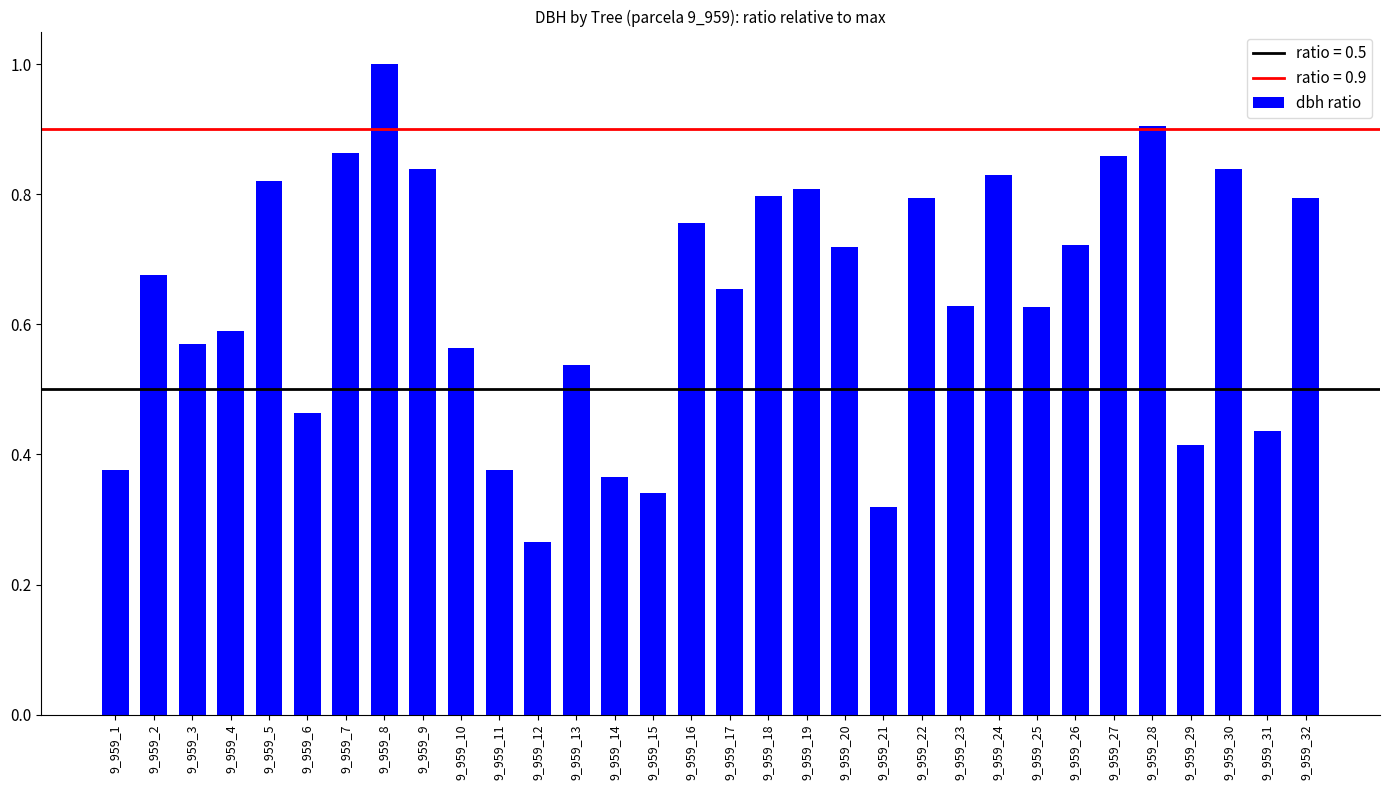

Which has a higher value, 9_959_32 or 9_959_25?

9_959_32